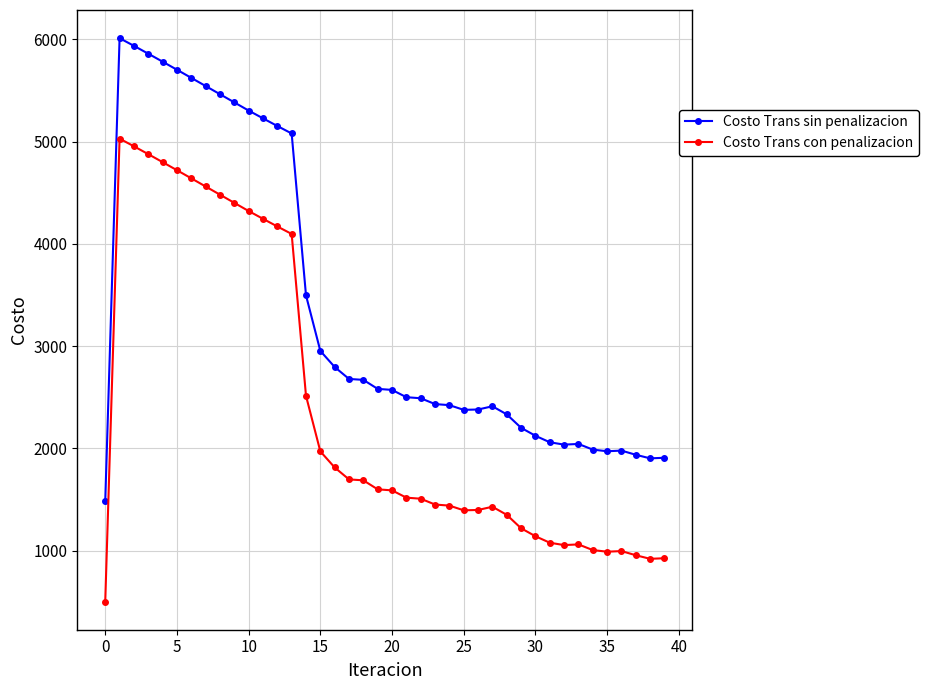

What is the lowest value of the Costo Trans sin penalizacion series?

1485.4